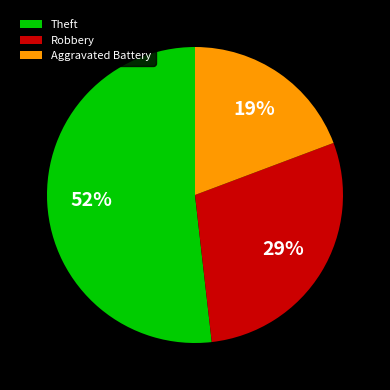

Combined, do Aggravated Battery and Theft account for over 50%?

Yes